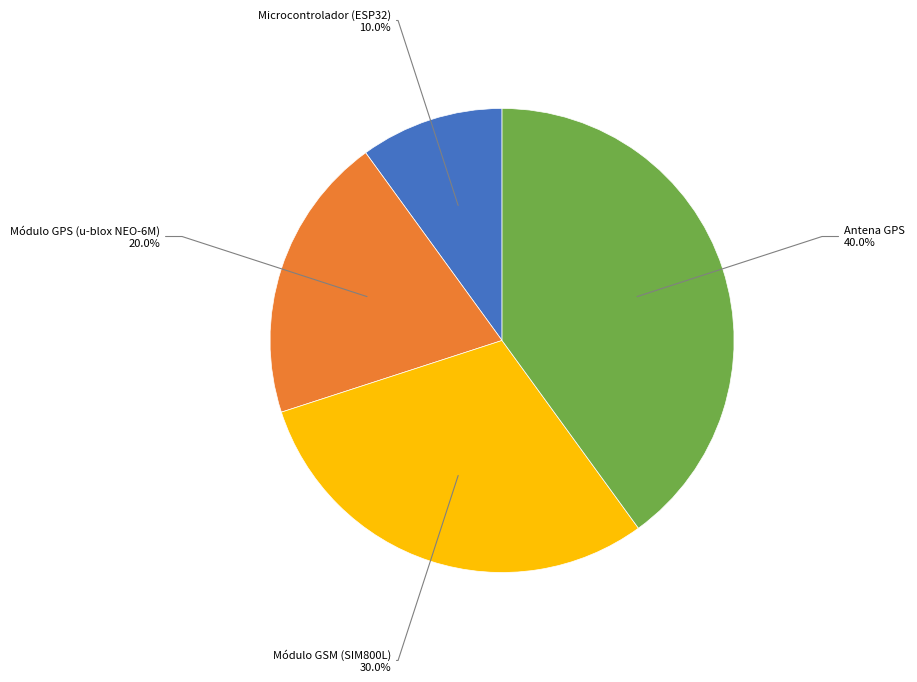

Does Antena GPS account for over 50% of the chart?

No